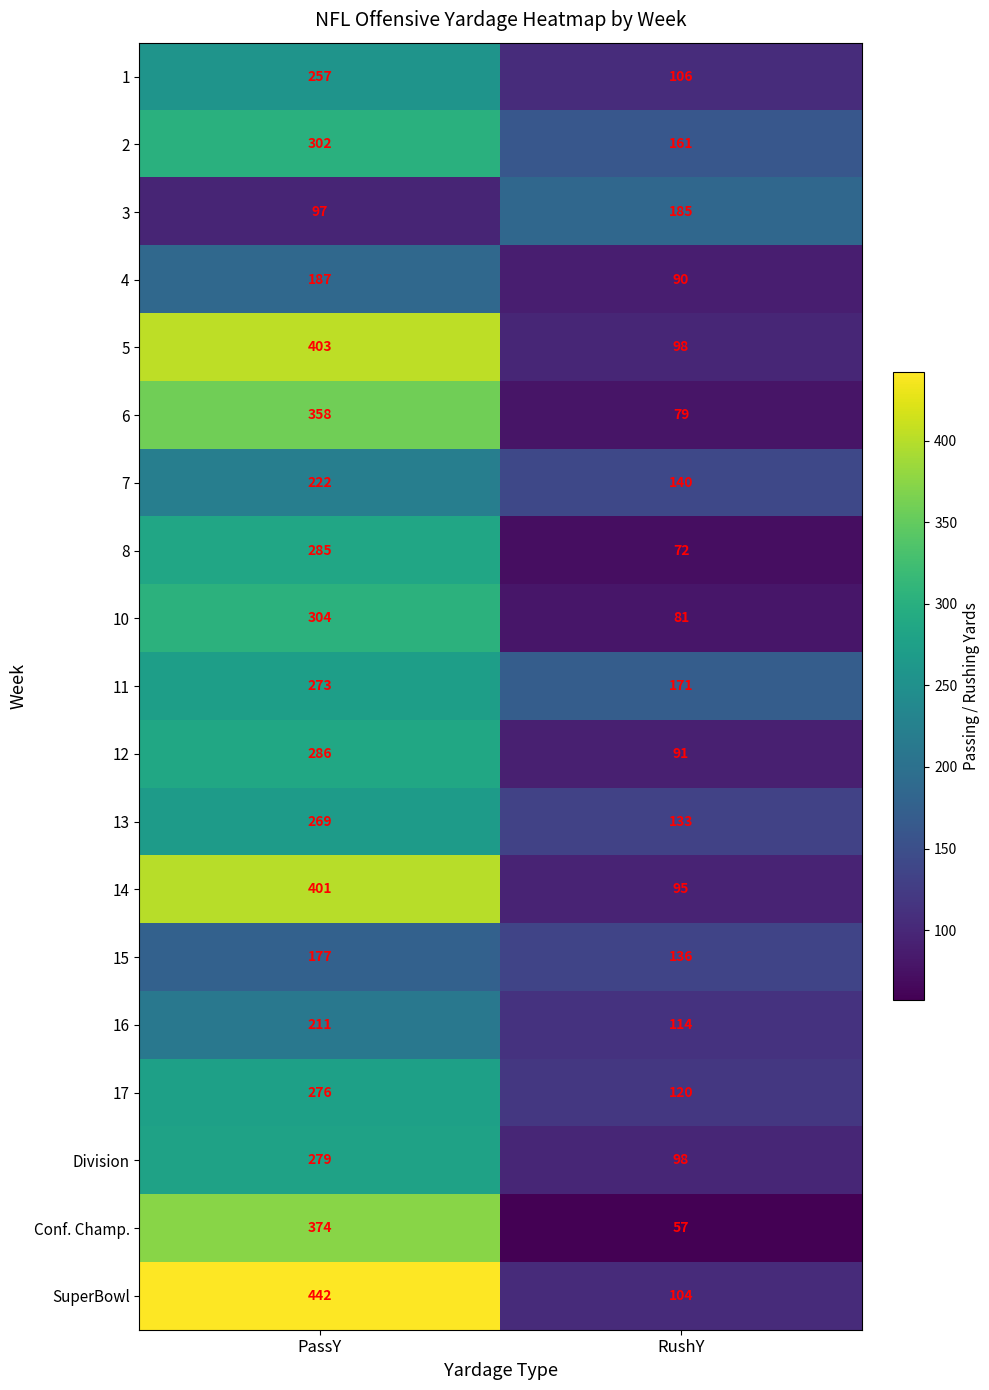

Read the SuperBowl value at PassY.

442